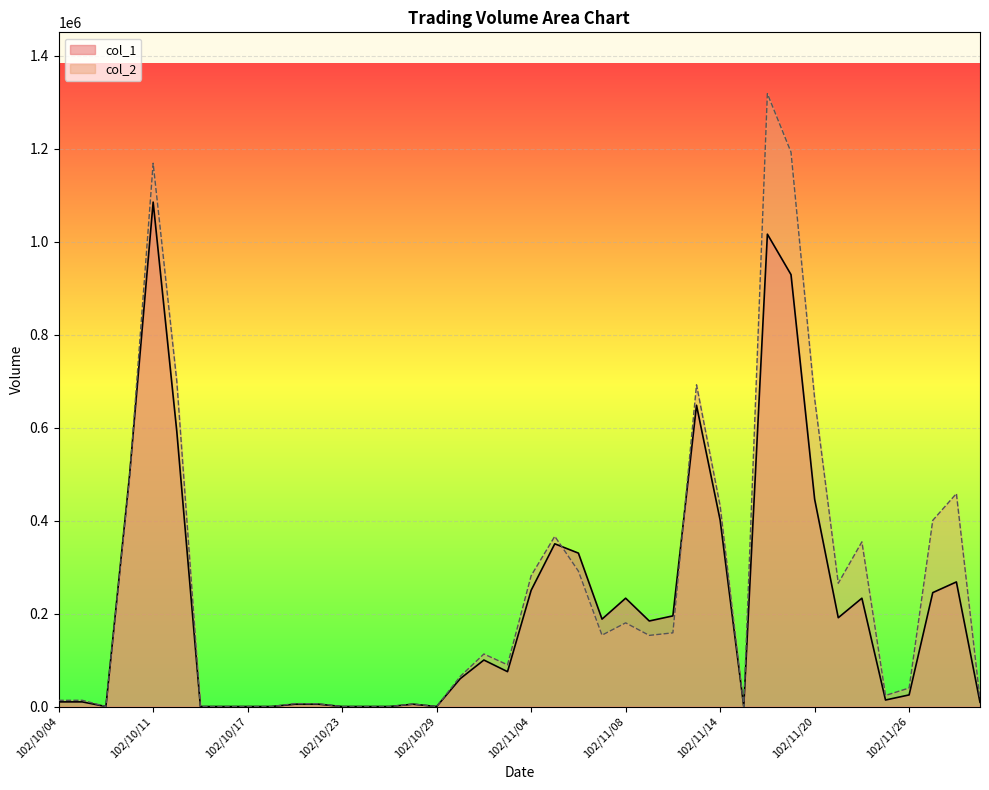

How many data points in col_2 are above 113000?

19